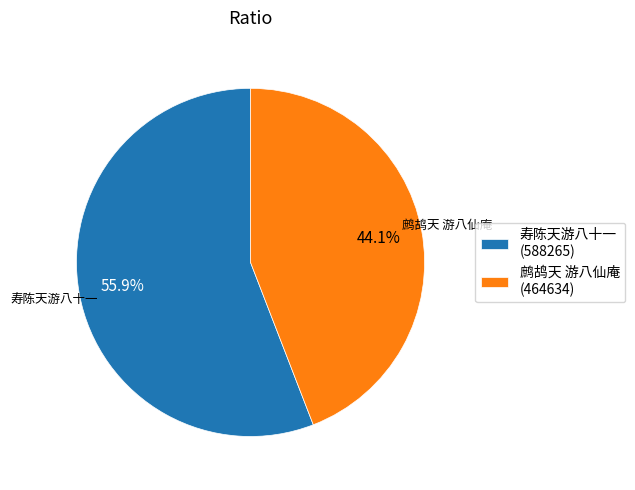

To the nearest percent, what is the difference between the 寿陈天游八十一 and 鹧鸪天 游八仙庵 slice percentages?

12%